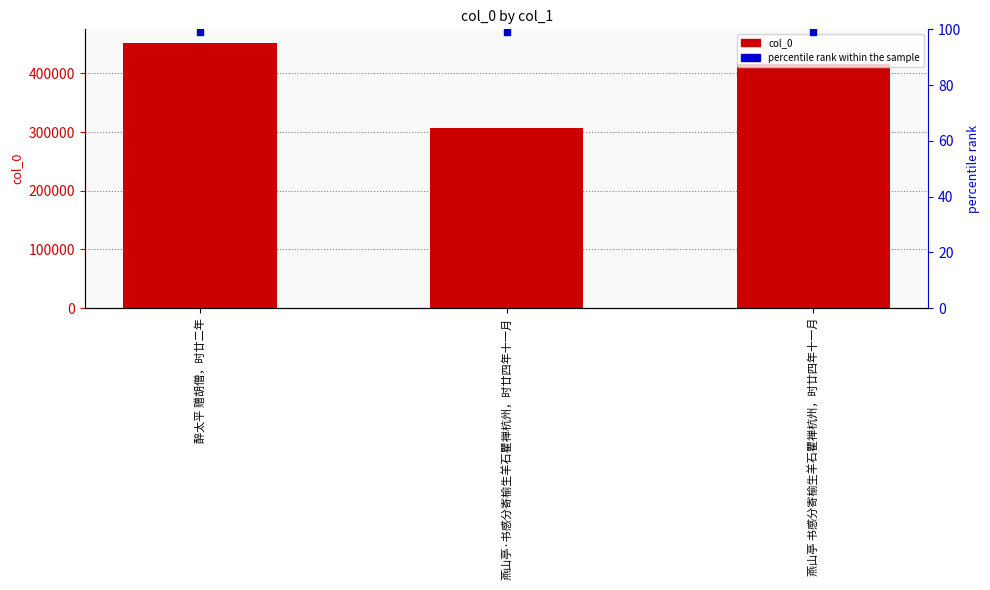

Which series contains the highest Y value?

col_0